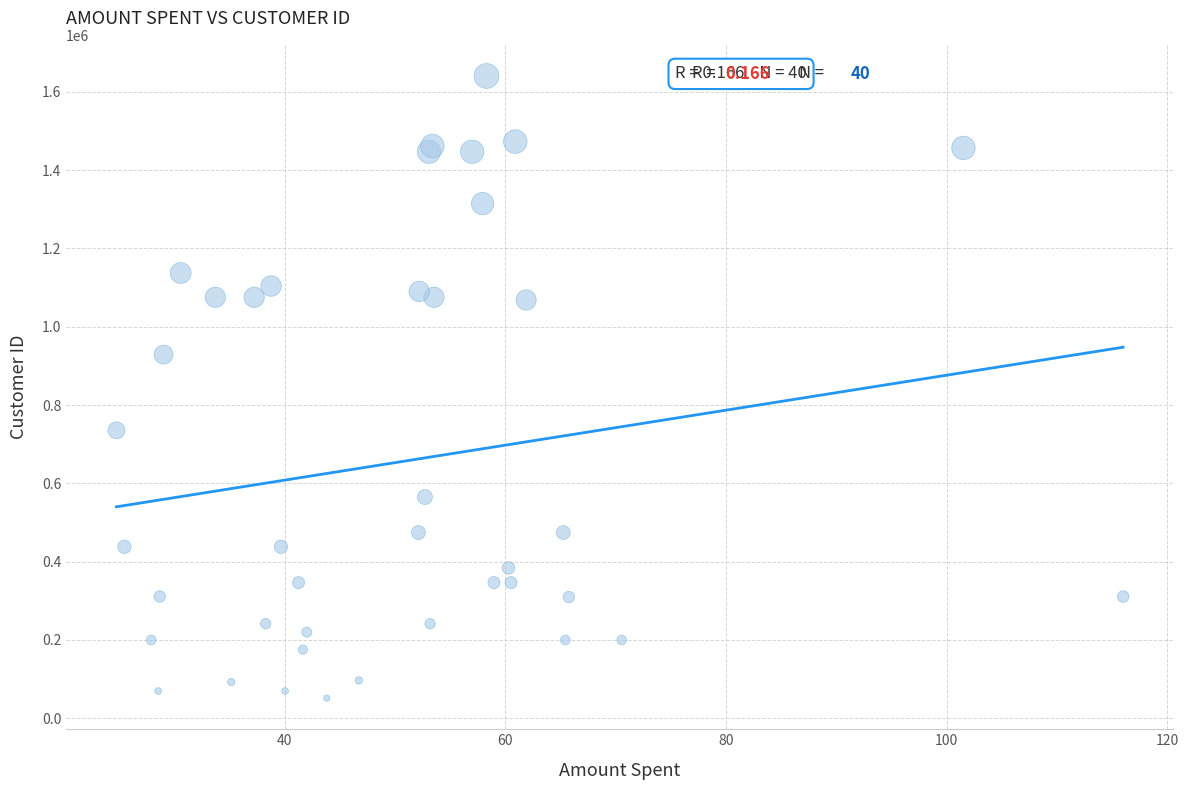

What Y value in the scatter plot is closest to 845964?

928809